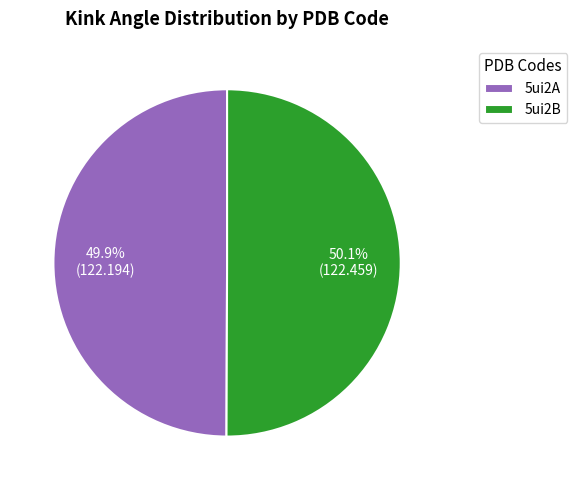

What portion of the pie excludes 5ui2A?

50.1%